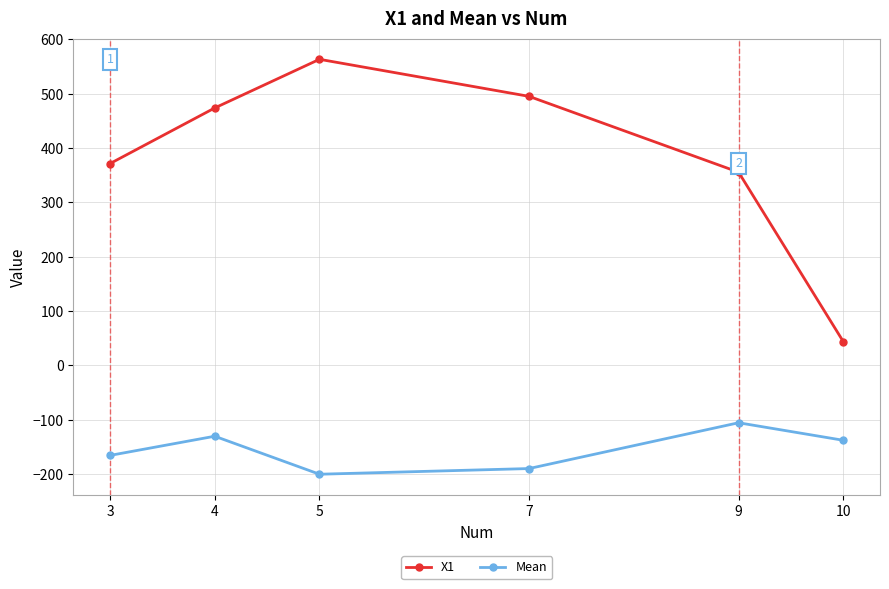

At which category does X1 reach its first local peak?

5